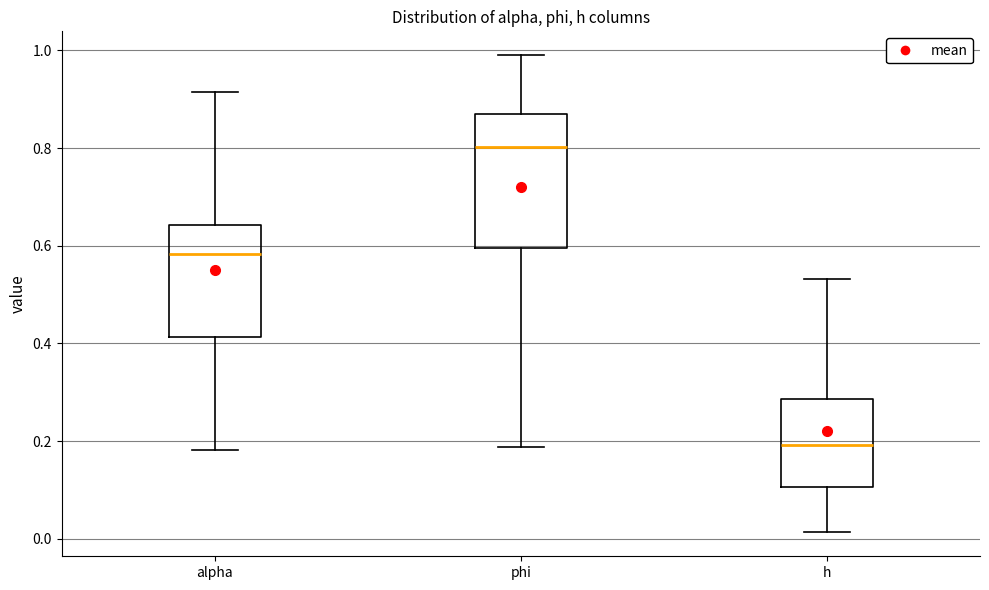

Reading left to right, transcribe this box plot: for each box, give where its median line is, the range the box spans, and where its two whiskers end, as read against the y-axis. The values are not printed on the chart, so give them approximately, as read against the axis.

alpha: median 0.58, box 0.42 to 0.64, whiskers 0.18 to 0.92
phi: median 0.80, box 0.60 to 0.88, whiskers 0.18 to 1.00
h: median 0.20, box 0.10 to 0.28, whiskers 0.02 to 0.54